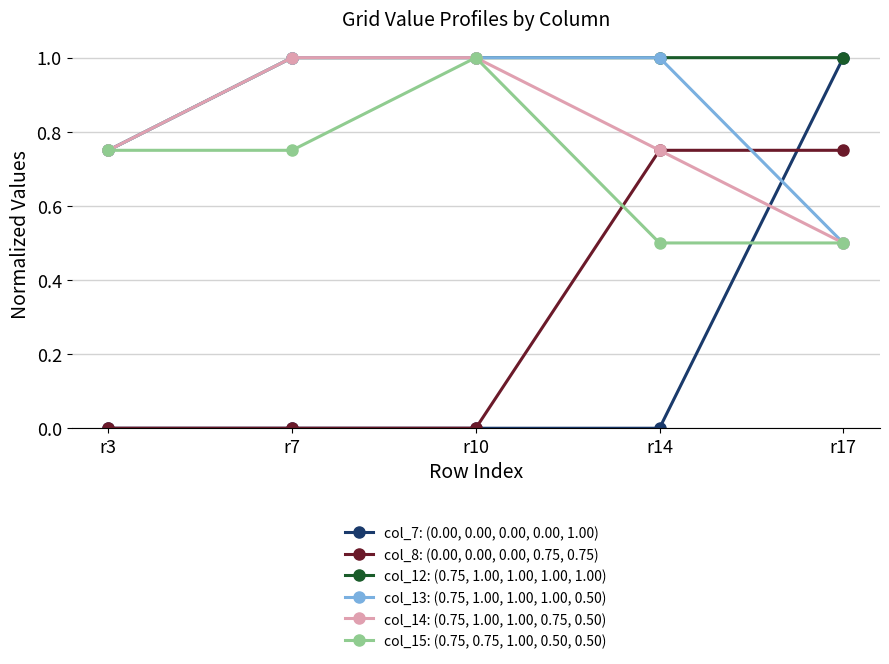

At which category is the sum across all series the highest?

r17